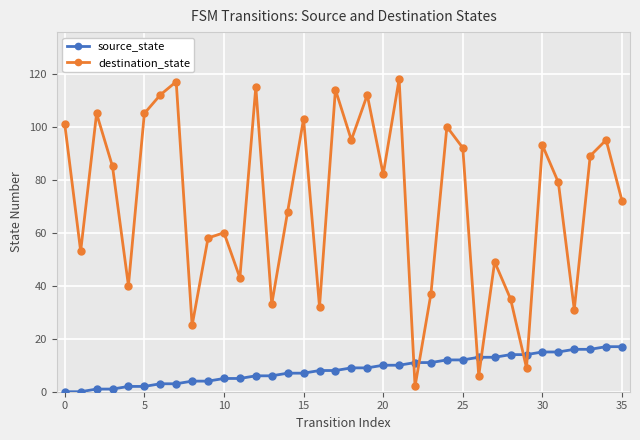

Which series has the largest total across all categories?

destination_state